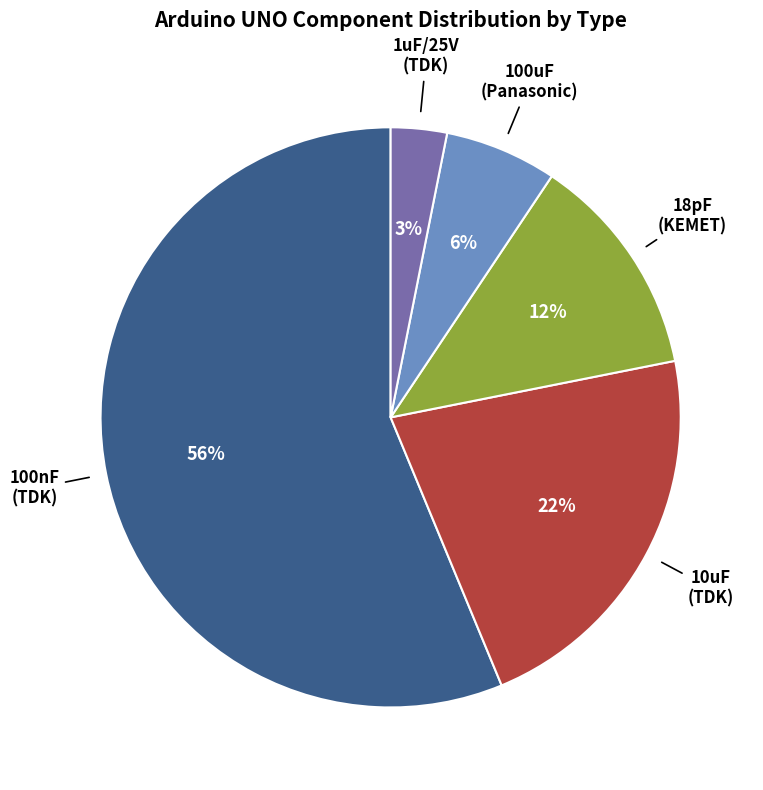

To the nearest percent, what is the average slice percentage?

20%